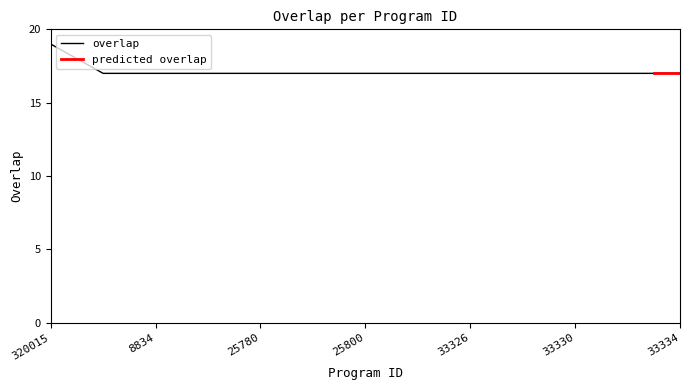

True or false: the data shows 17 at 29080.

True